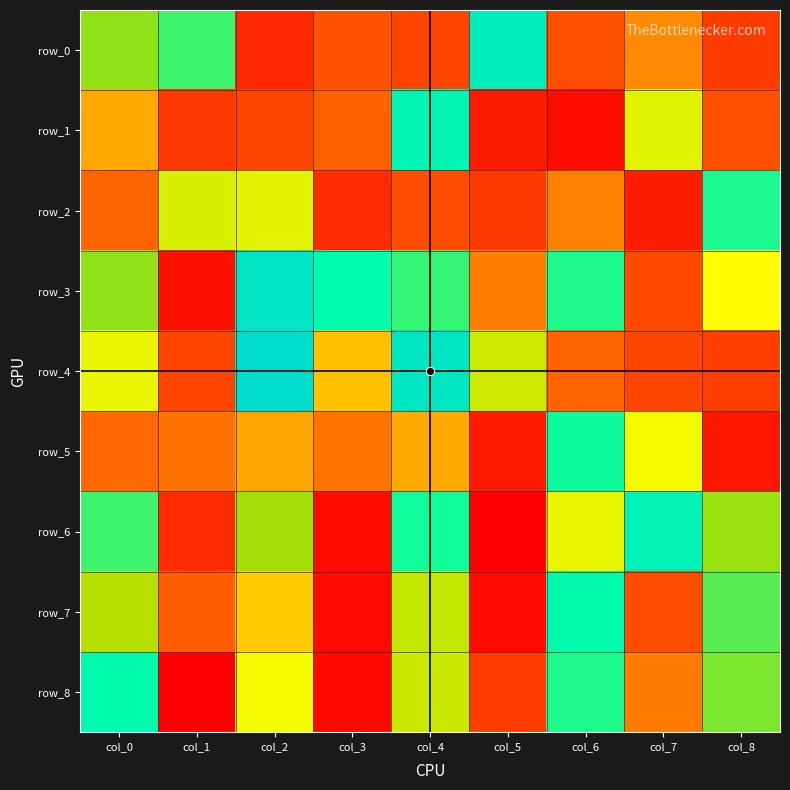

What is the spread (max minus min) of values at col_4?

173